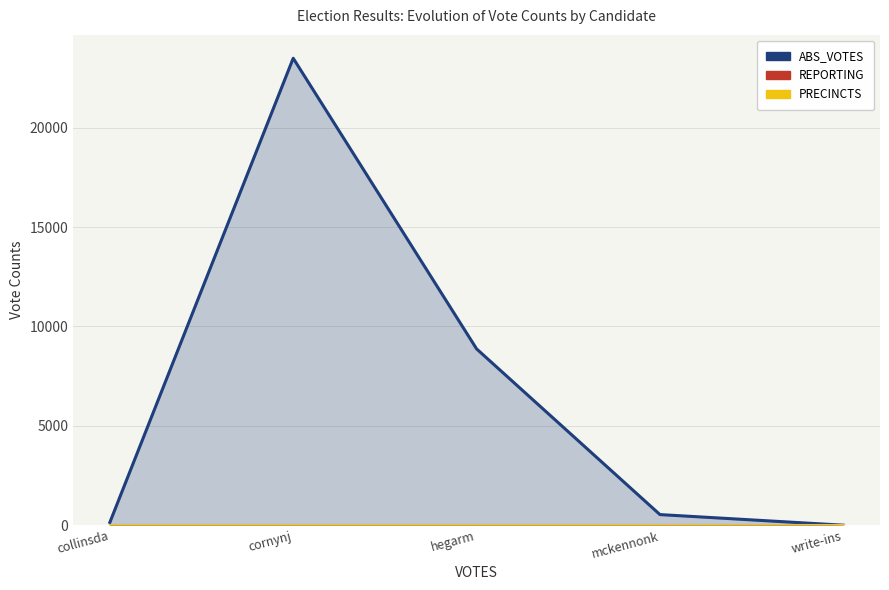

Reading left to right, what are all the values shown in this chart?

ABS_VOTES: 141	23496	8872	534	0
REPORTING: 35	35	35	35	35
PRECINCTS: 35	35	35	35	35